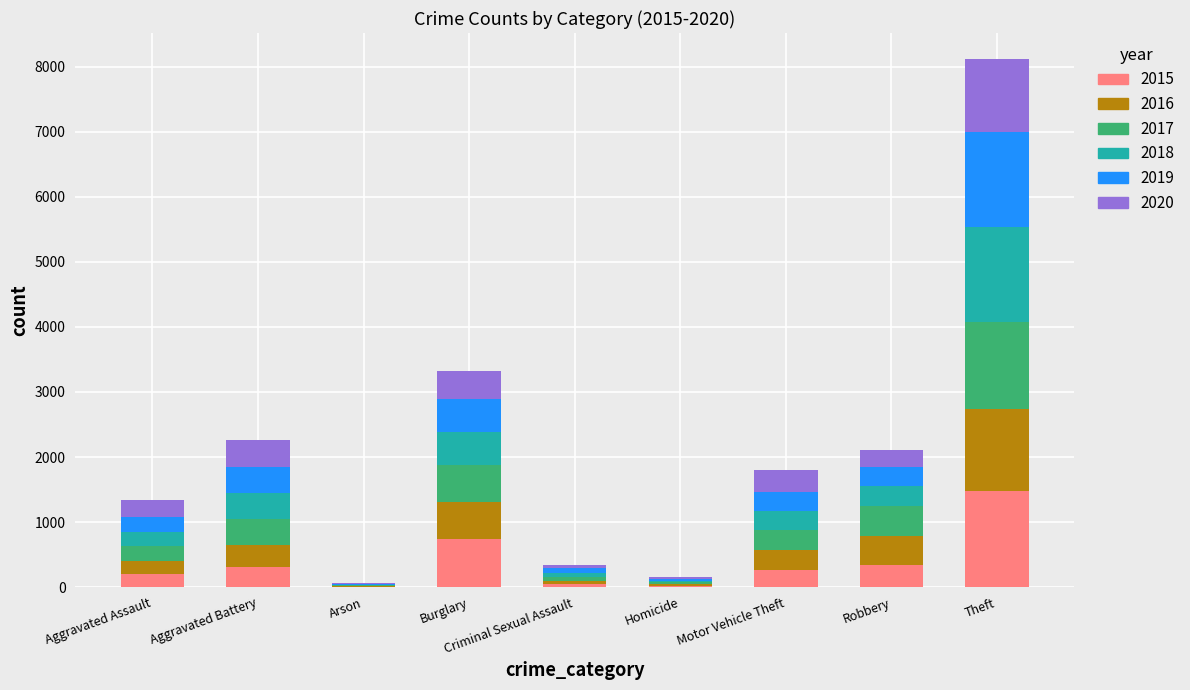

At which label does 2015 first exceed 263?

Aggravated Battery